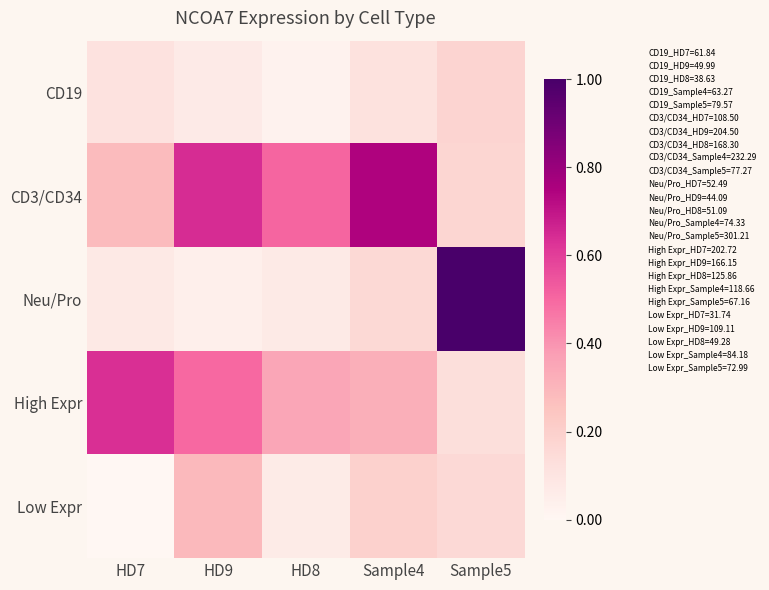

What is the greatest value displayed?

1.0